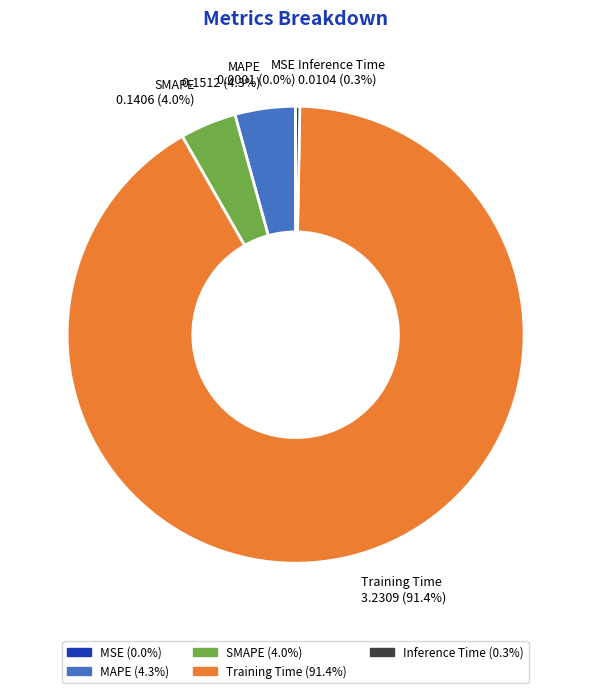

Between SMAPE and Training Time, which is larger?

Training Time